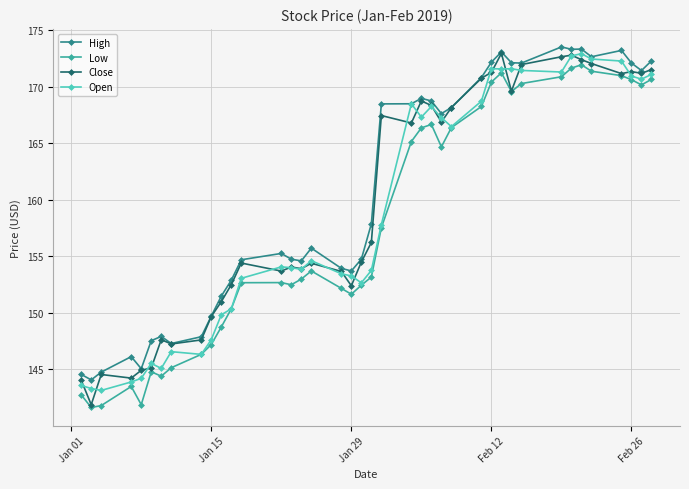

True or false: Open and Close cross at least once.

True